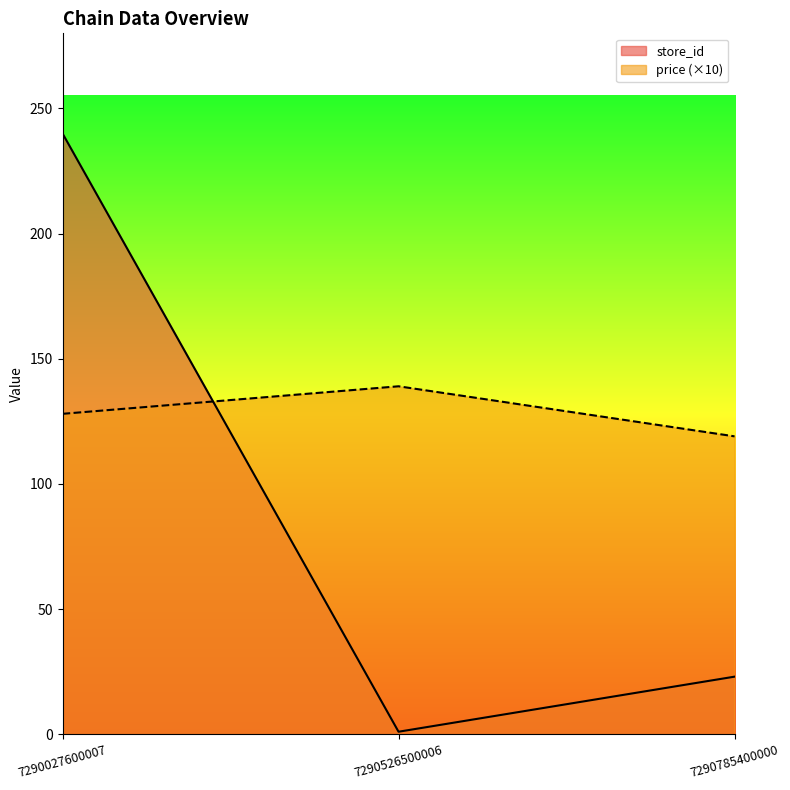

Reading right to left, transcribe all the data shown in this chart.

store_id: 23	1	240
price: 119	139	128